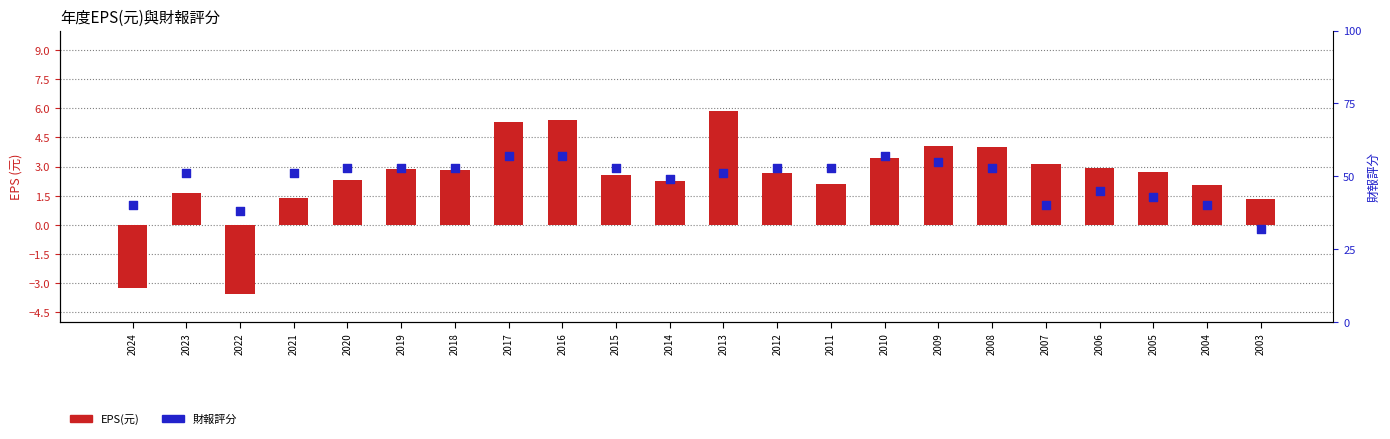

At which category is the sum across all series the highest?

2016